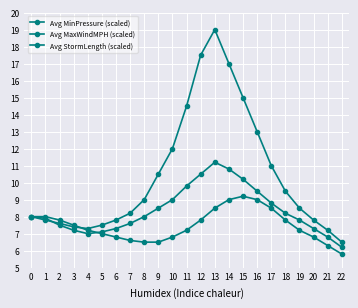

Is it true that Avg MaxWindMPH (scaled) equals 2.8 at 4?

False